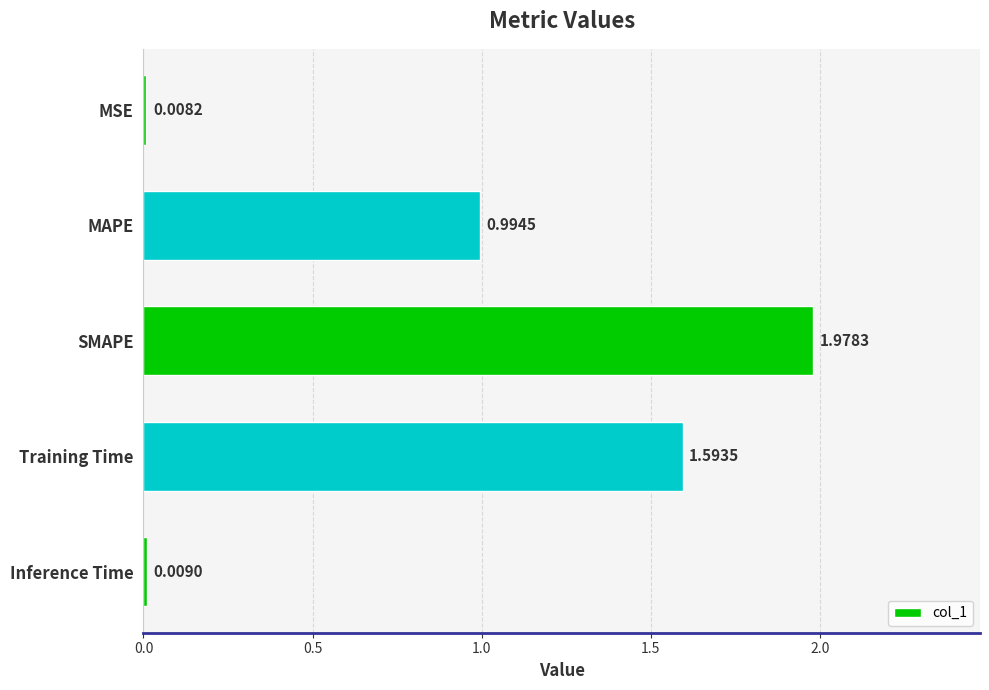

What is the change in value from SMAPE to Inference Time?

-2.0